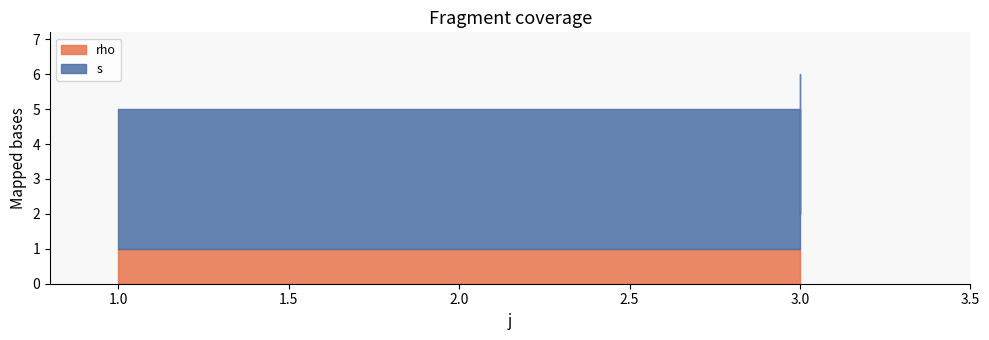

At which label is rho closest to 1?

1